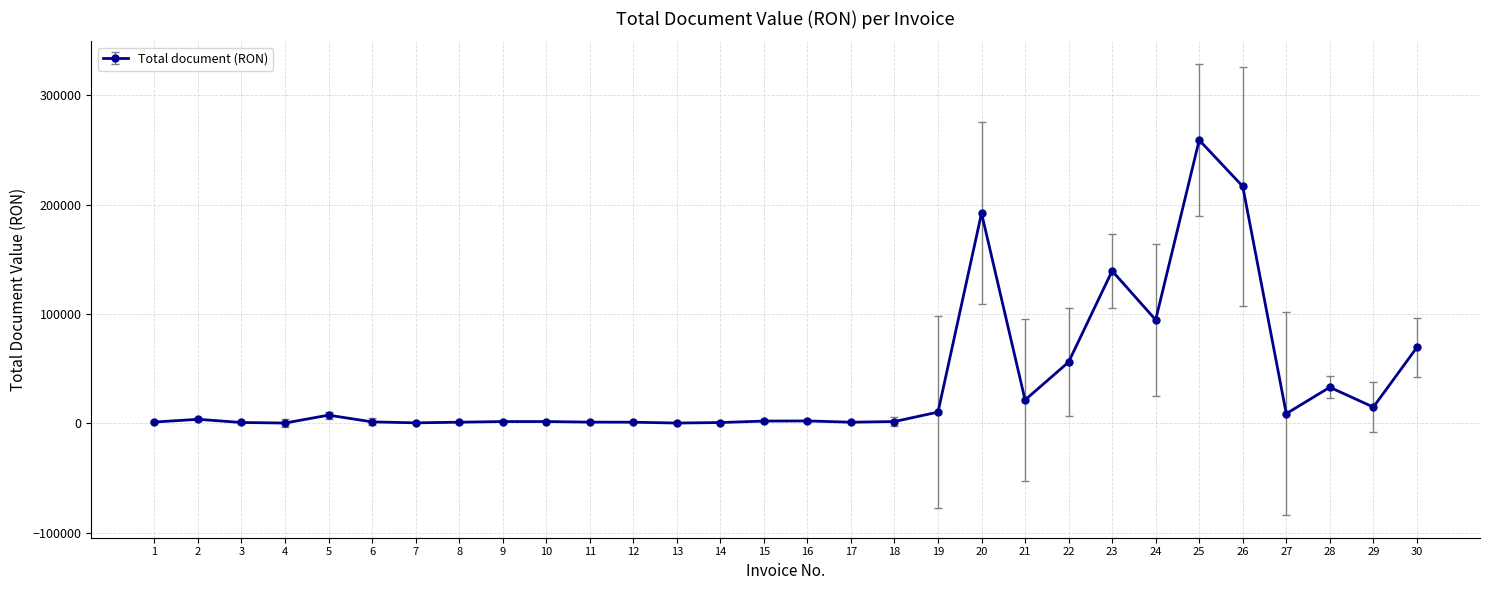

What is the ratio of the value at 26 to the value at 13?

1709.5